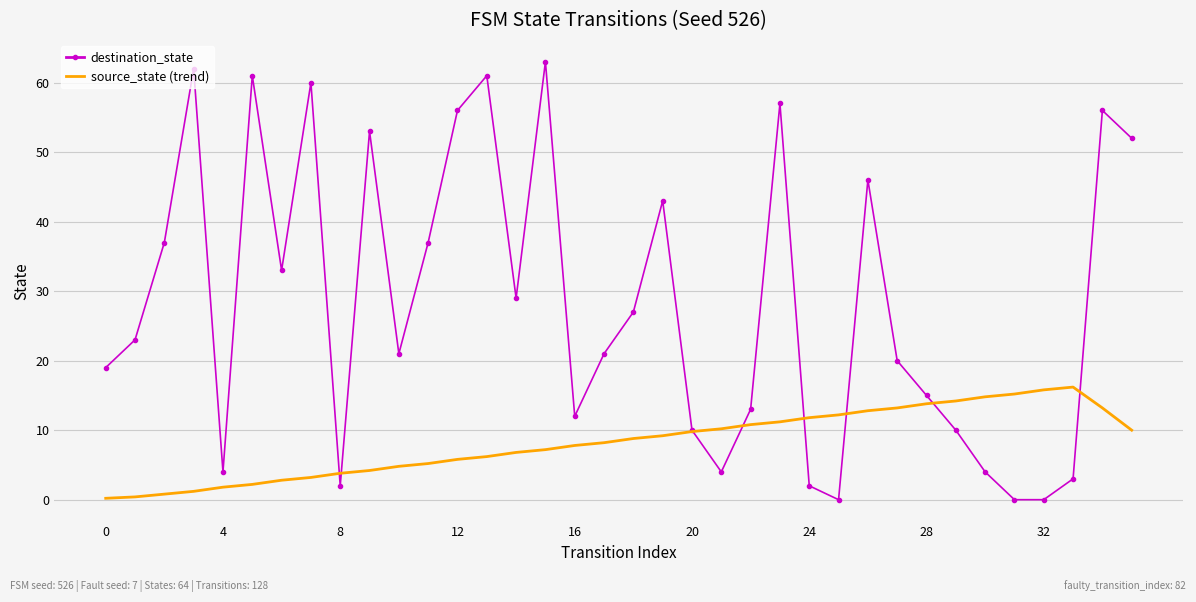

Which series has the widest spread of values?

destination_state